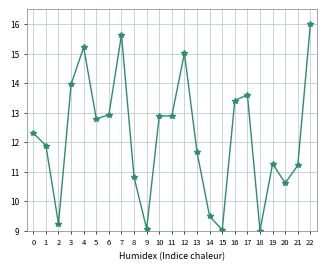

True or false: the data shows 16.7 at 0.

False